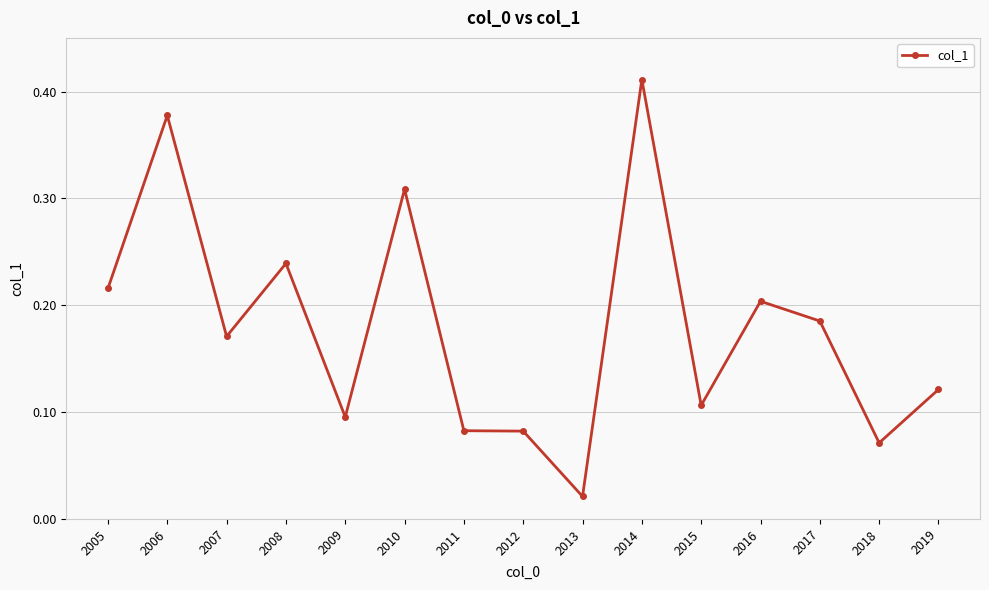

Which label corresponds to the largest value in the chart?

2014